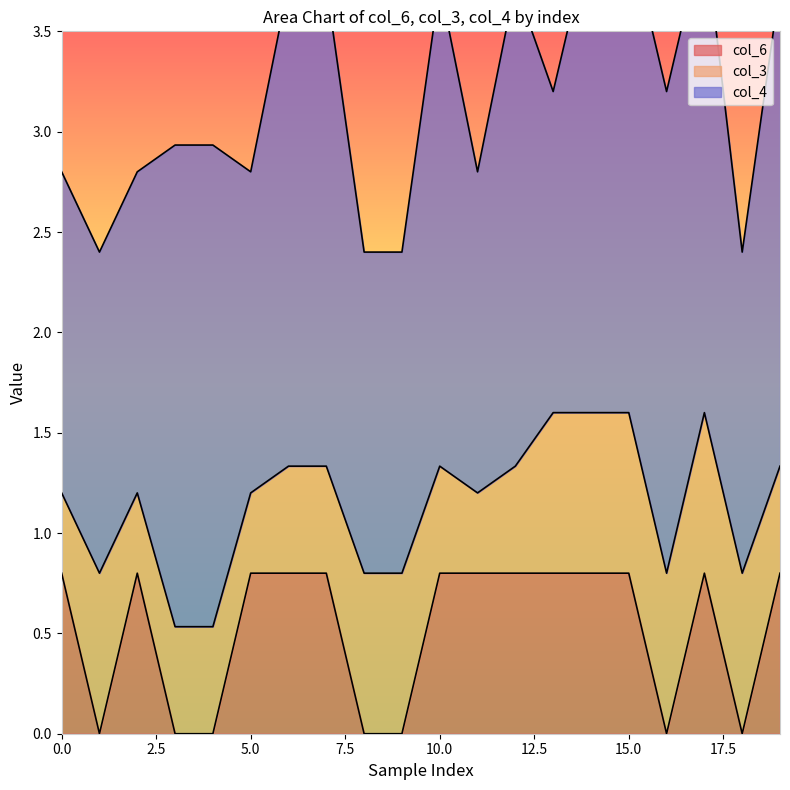

The value of col_6 at 10.0 is 0.2. True or false?

False